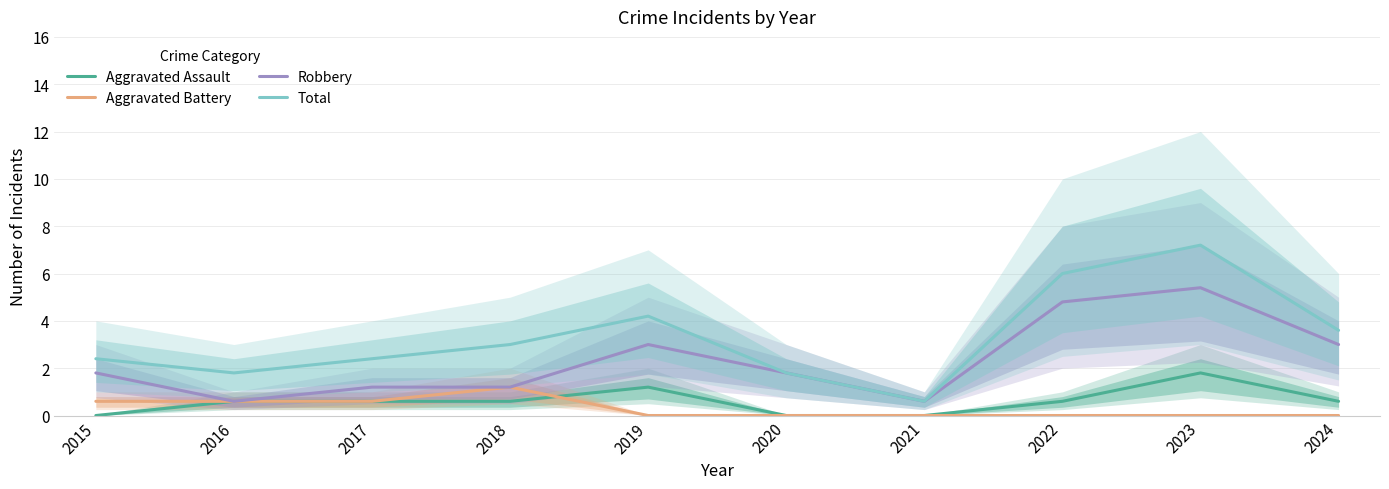

What is the difference between the maximum and minimum values in the Aggravated Assault series?

1.8